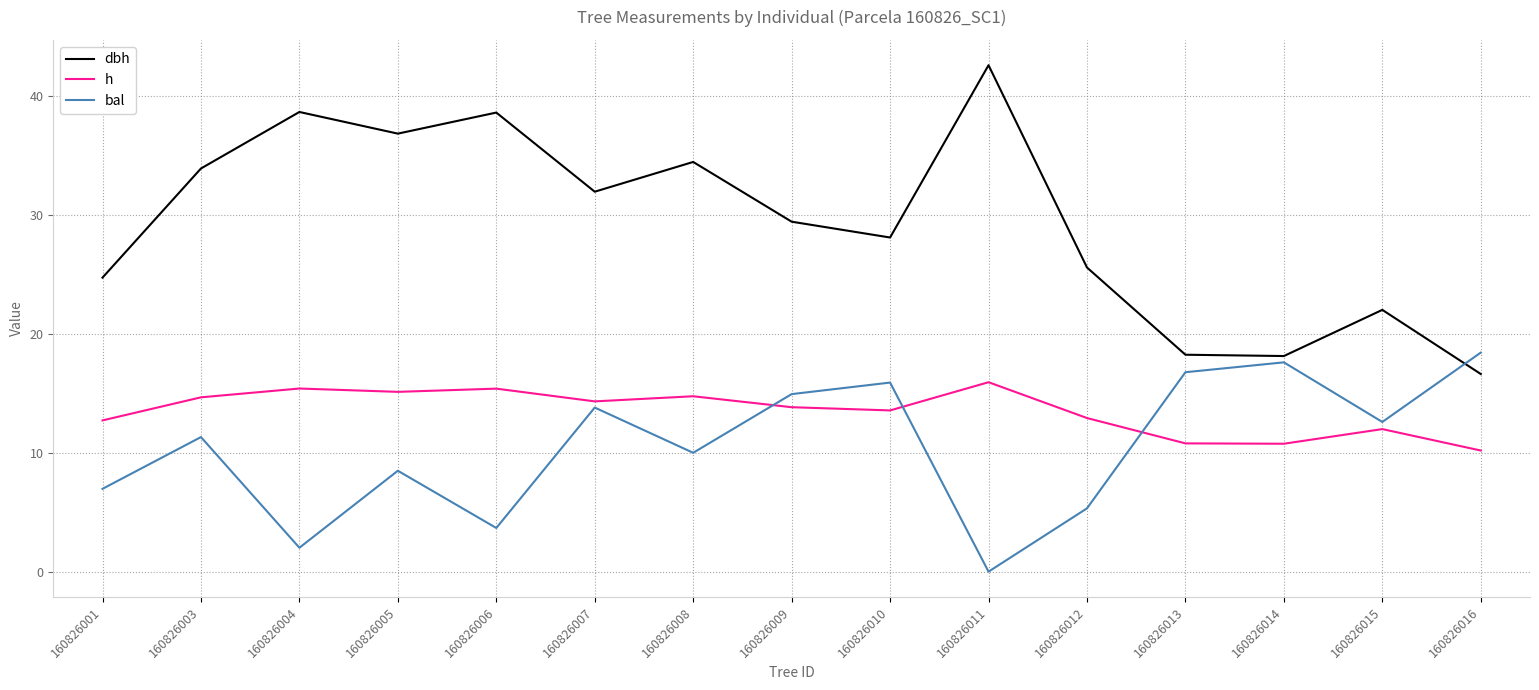

At 160826011, list the series in order from smallest to largest.

bal, h, dbh